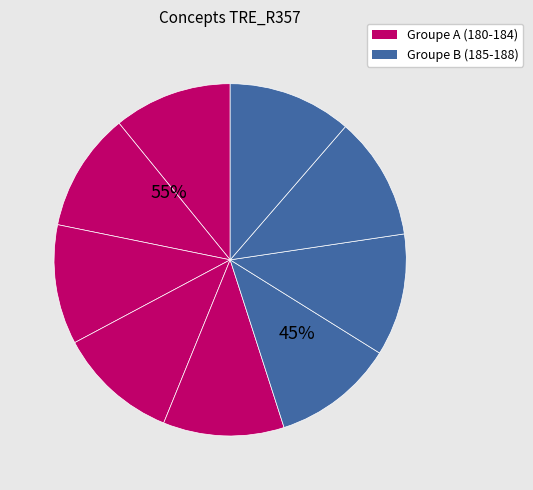

Is it true that 181 is 2% of the pie?

False